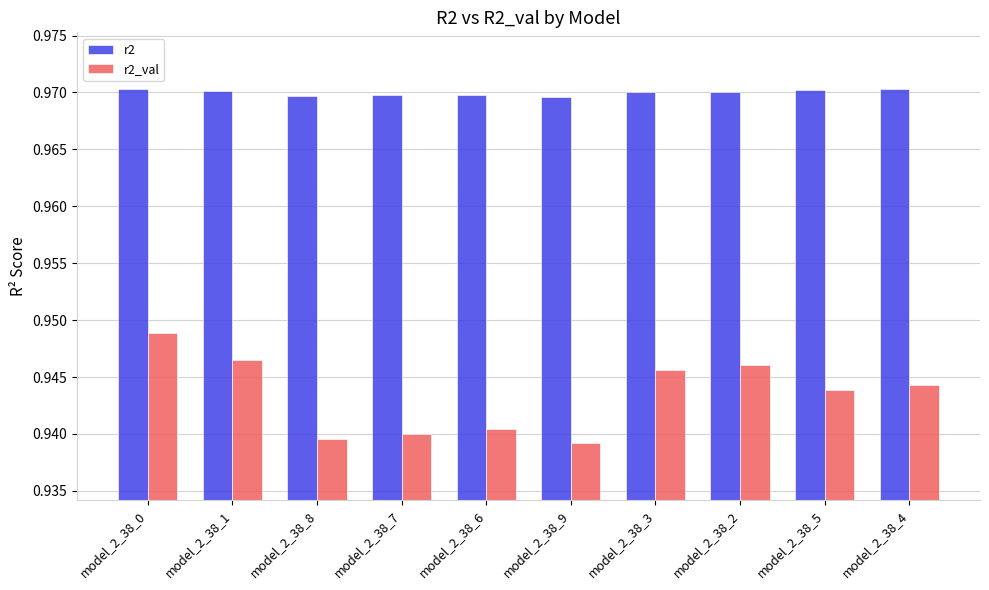

What is the sum of the r2_val values at model_2_38_8 and model_2_38_3?

1.9